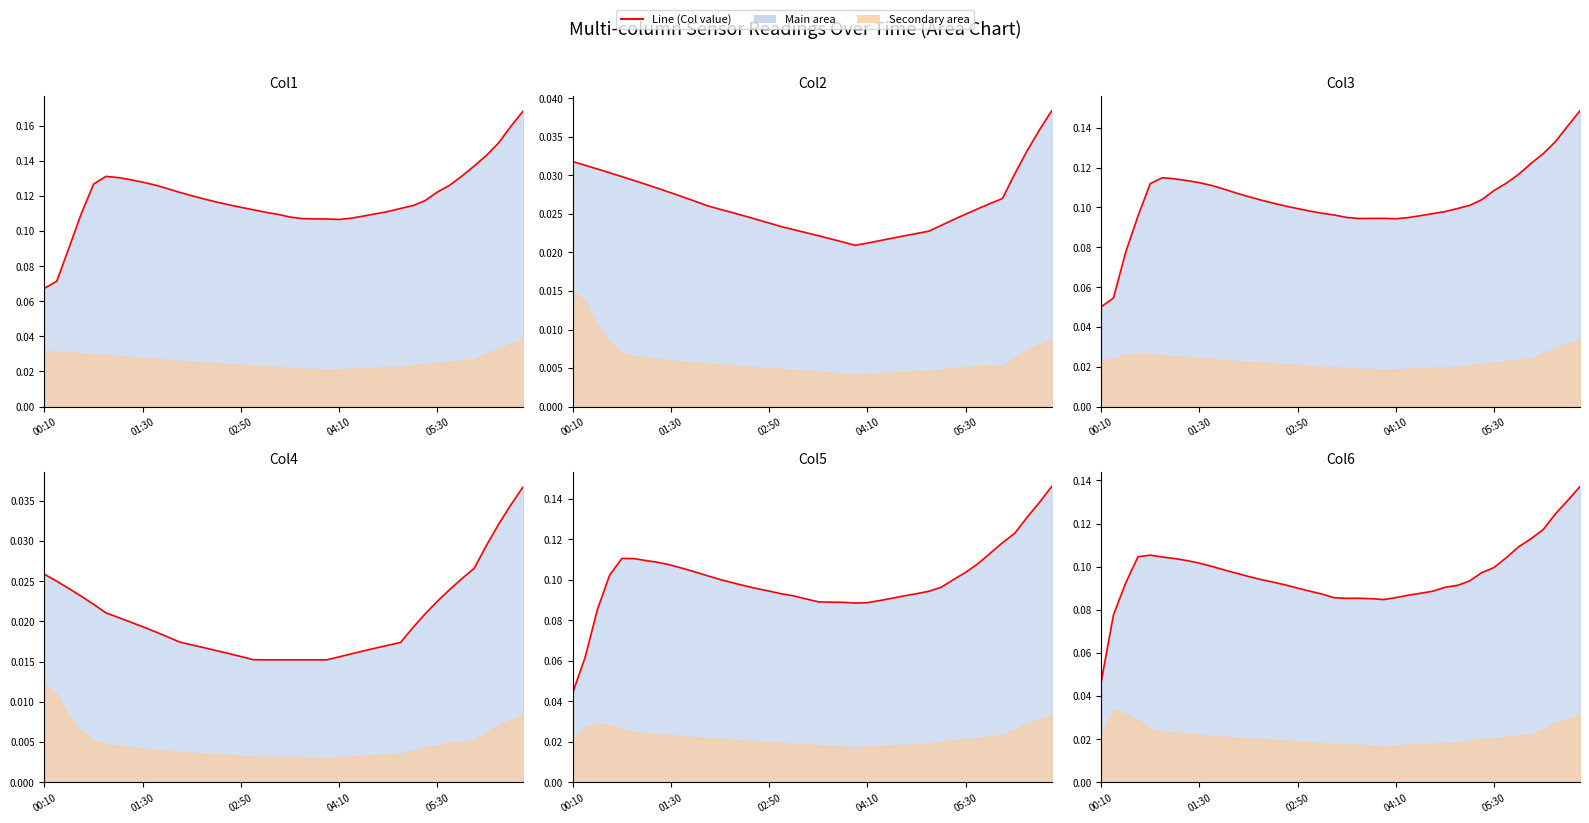

Between which two adjacent categories do Col6 line and Col1 line first intersect?

00:10 and 01:30